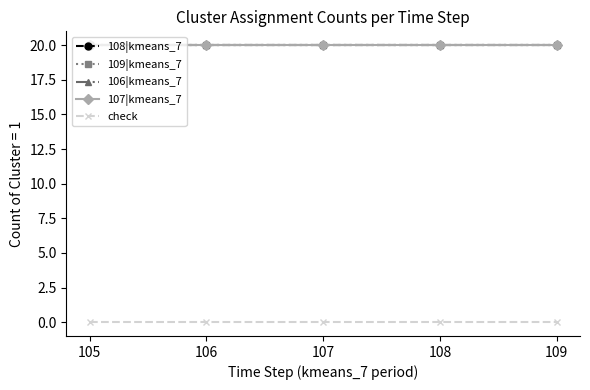

Is this an area chart (filled region under the line)?

No